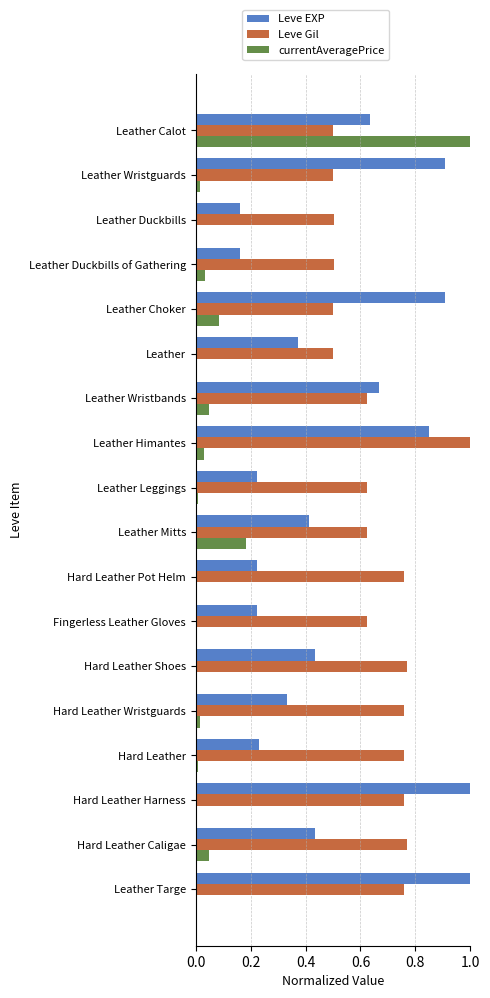

Which series has the largest total across all categories?

Leve Gil